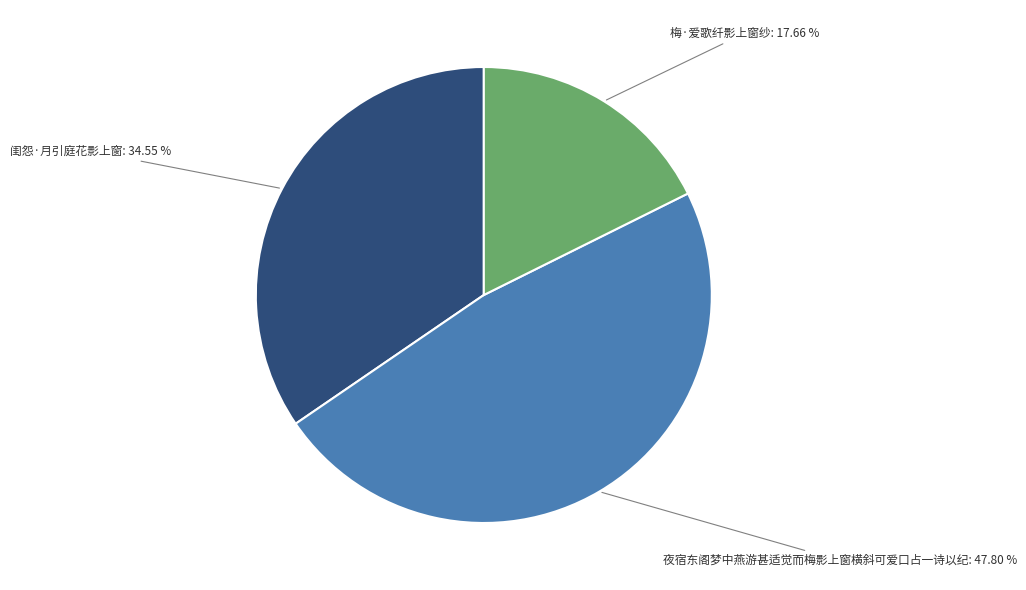

How many segments does this pie chart have?

3